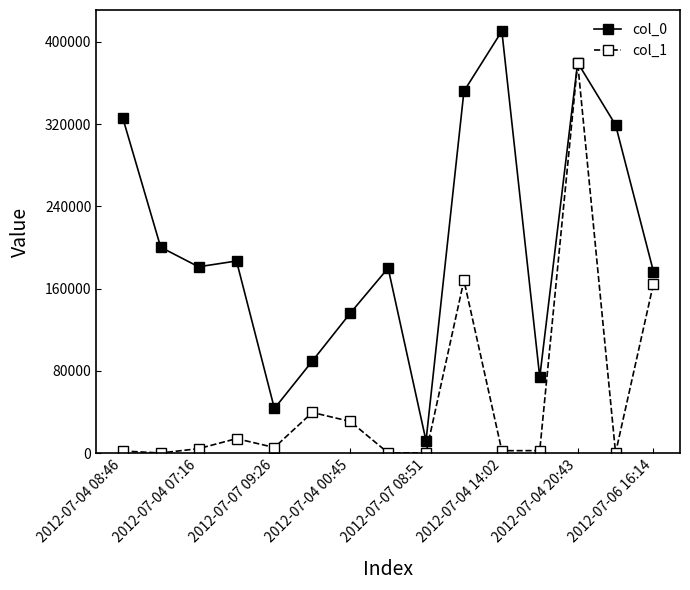

List the series in order of their overall mean, lowest first.

col_1, col_0